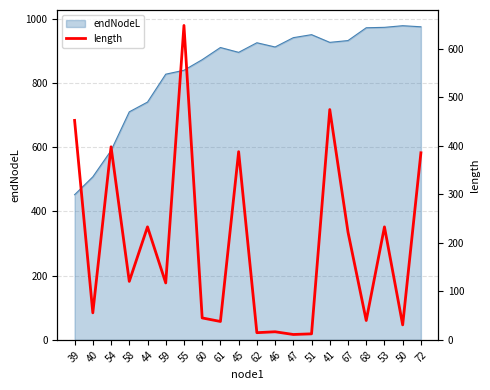

What is the lowest value of the endNodeL series?

452.3